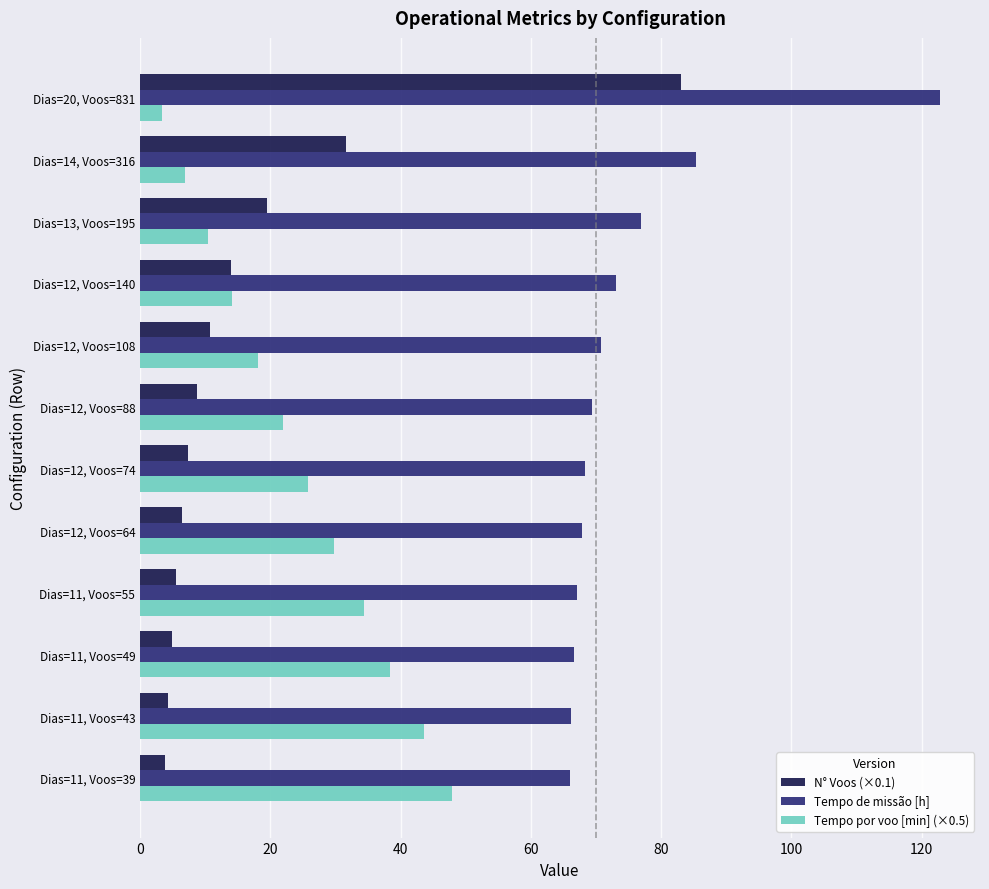

What is the difference between the maximum and second lowest values in the Tempo de missão [h] series?

56.6